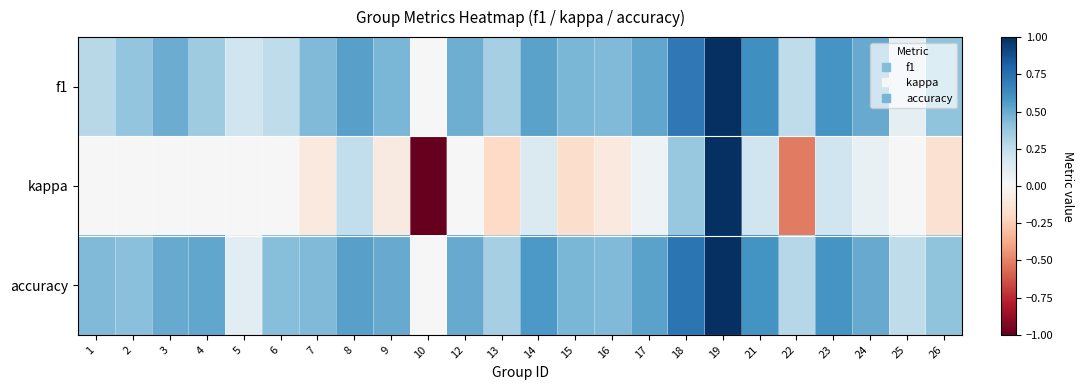

Which has a higher value, 9 or 15?

9